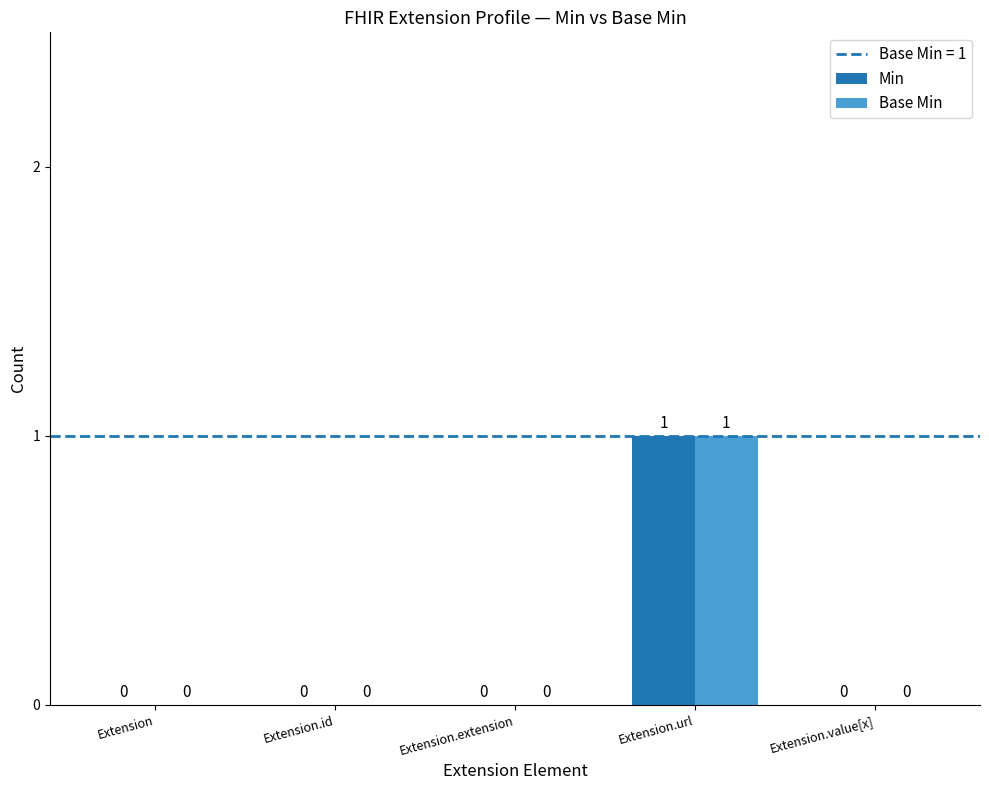

Which label corresponds to the largest value in the chart?

Extension.url